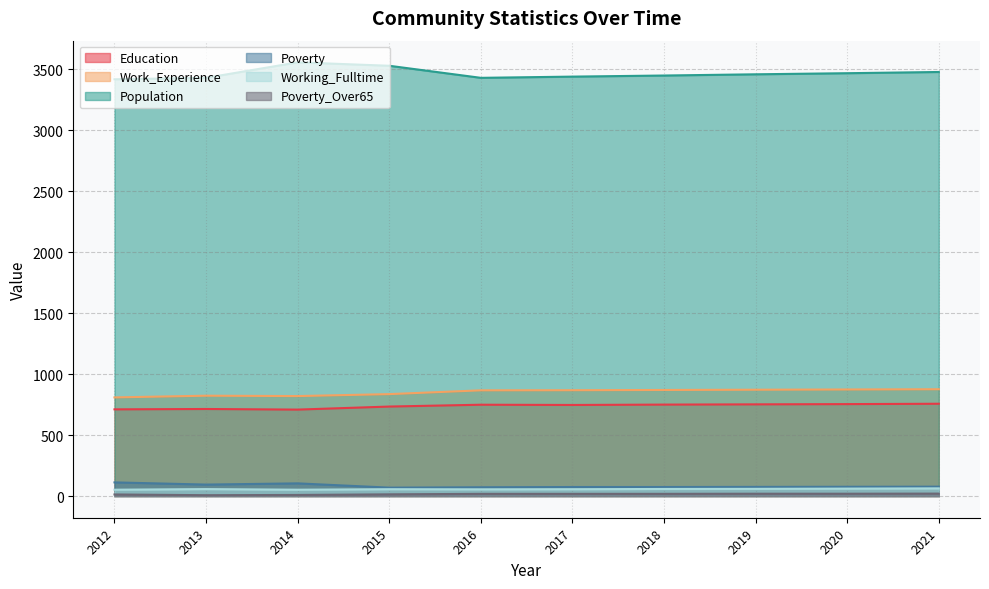

What is the difference between the maximum and minimum values in the Education series?

48